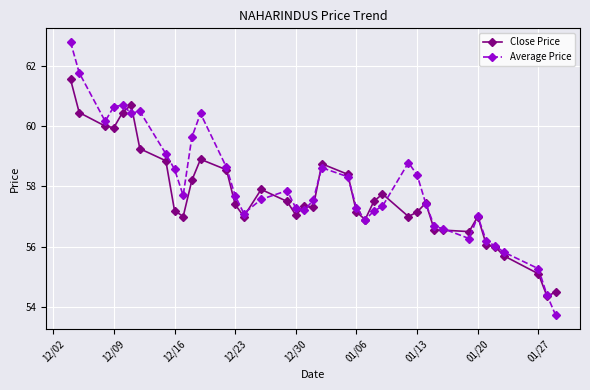

What is the smallest value displayed?

53.7